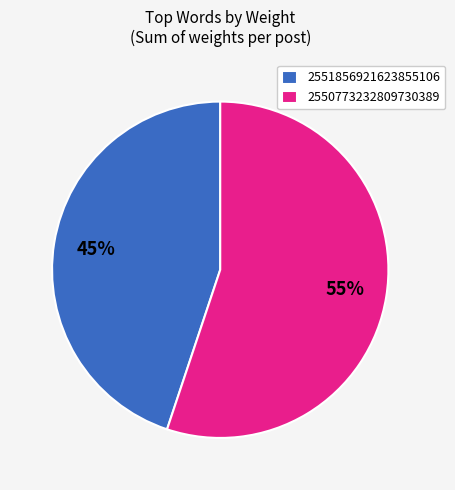

Is the sum of 2551856921623855106 and 2550773232809730389 greater than half?

Yes